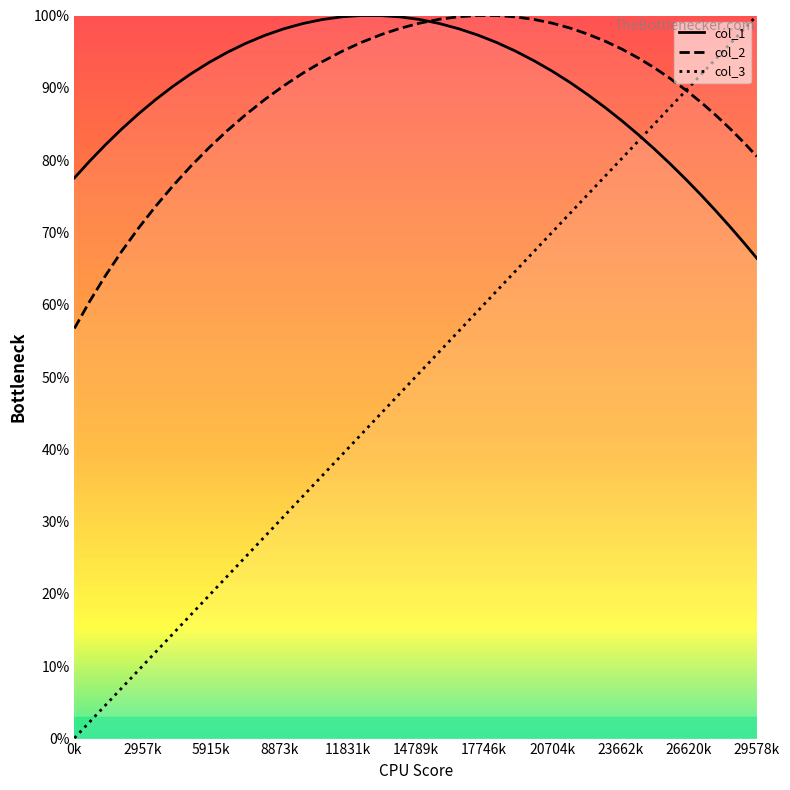

Reading right to left, transcribe all the data shown in this chart.

col_1: 66.4	68.6	70.8	73.0	75.2	77.3	79.4	81.5	83.5	85.4	87.3	89.0	90.7	92.3	93.7	95.1	96.3	97.3	98.2	98.9	99.4	99.8	100.0	100.0	99.8	99.4	98.9	98.2	97.2	96.1	94.9	93.5	91.9	90.2	88.3	86.4	84.3	82.1	79.9	77.5
col_2: 80.5	82.5	84.4	86.2	88.0	89.7	91.2	92.7	94.1	95.3	96.4	97.4	98.3	98.9	99.5	99.8	100.0	100.0	99.8	99.5	98.9	98.2	97.3	96.3	95.0	93.6	92.0	90.3	88.4	86.3	84.1	81.7	79.1	76.4	73.6	70.6	67.4	64.0	60.5	56.7
col_3: 100.0	98.1	96.0	94.0	91.8	89.6	87.4	85.1	82.7	80.3	77.8	75.2	72.7	70.0	67.4	64.7	61.9	59.1	56.3	53.5	50.7	47.8	44.9	42.1	39.2	36.4	33.5	30.7	27.9	25.2	22.4	19.7	17.1	14.5	11.9	9.4	7.0	4.6	2.3	0.1